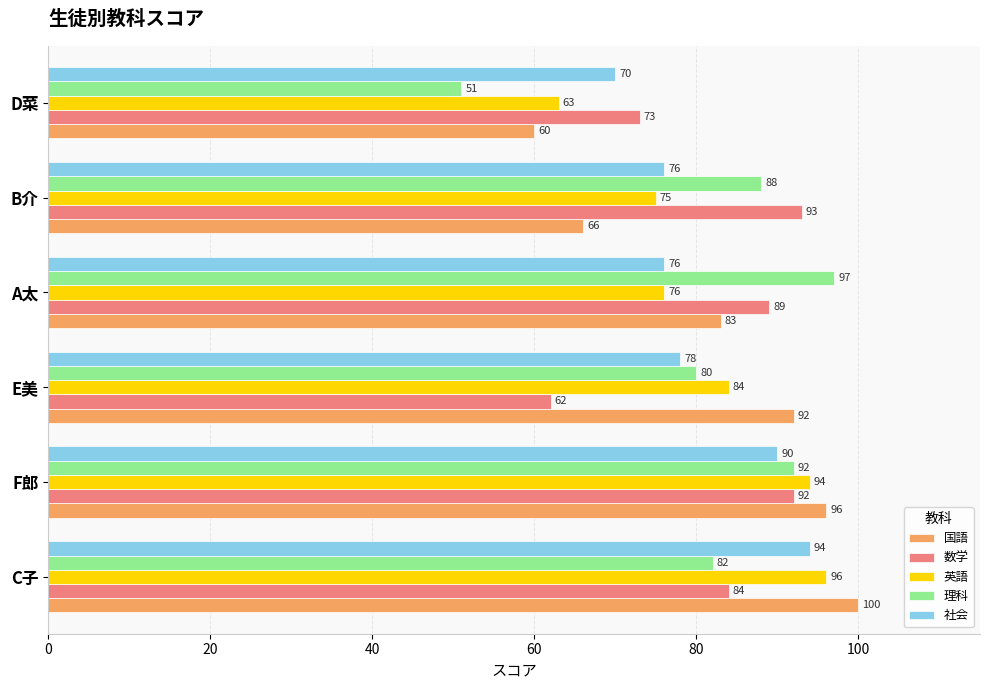

Rank the series by their average value, from lowest to highest.

社会, 英語, 理科, 数学, 国語